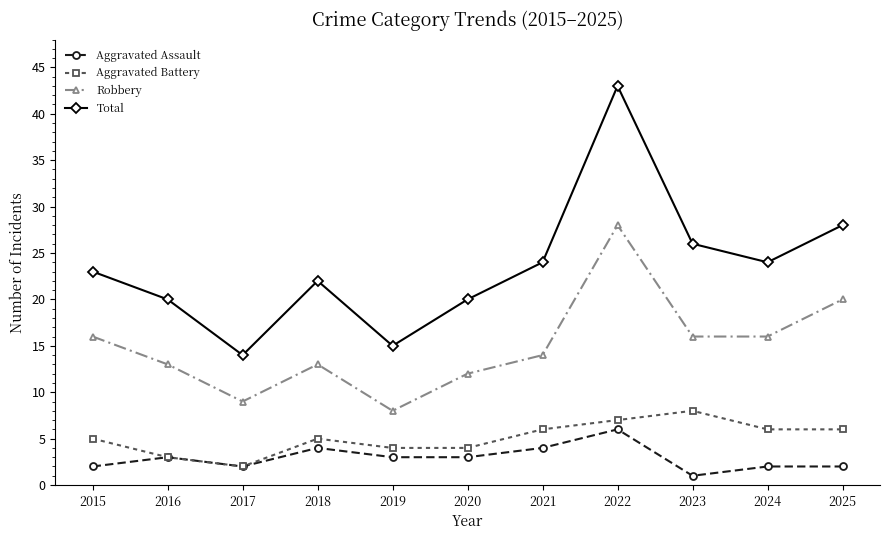

At which category is the sum across all series the highest?

2022